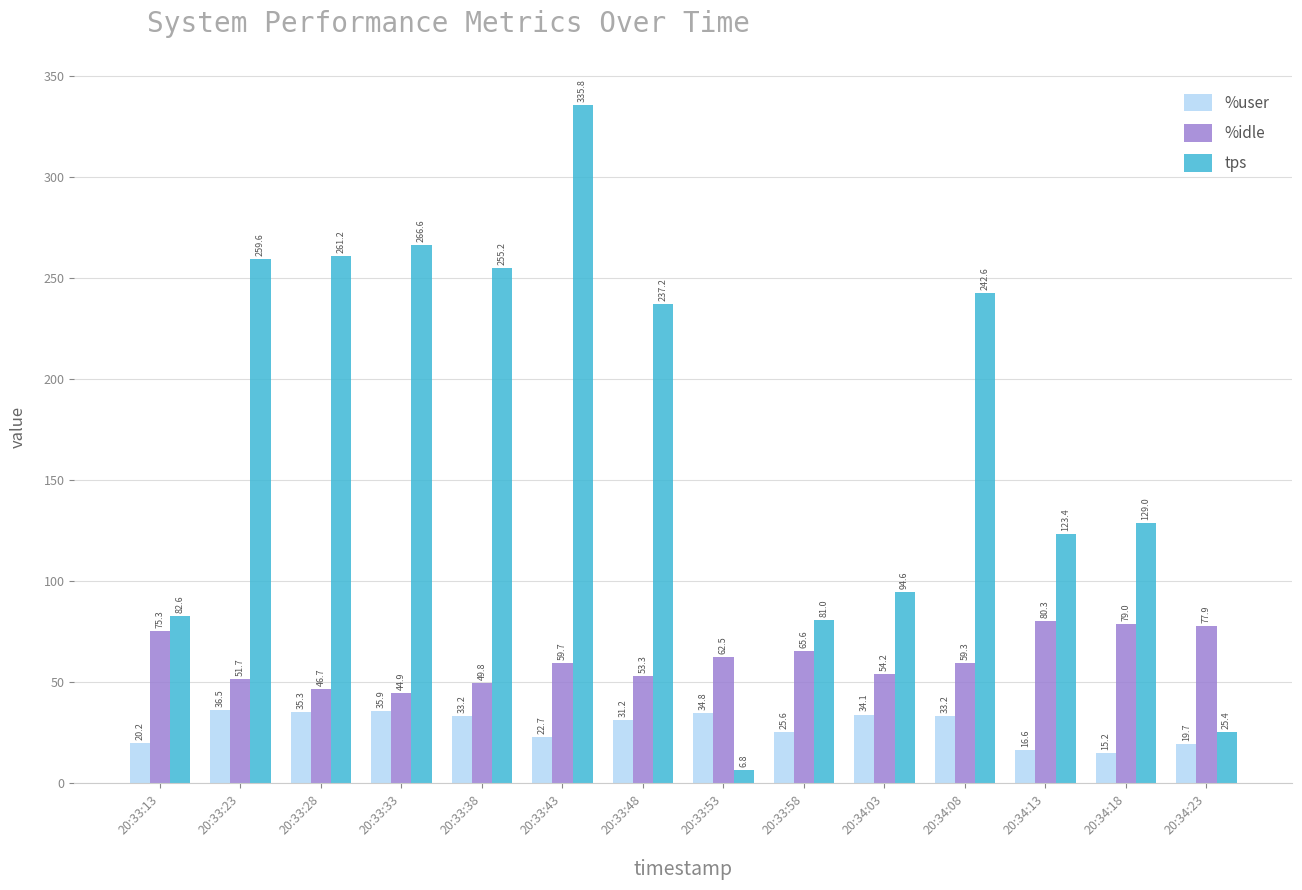

Is the value of %user at 20:33:33 greater than the value of tps at 20:34:13?

No